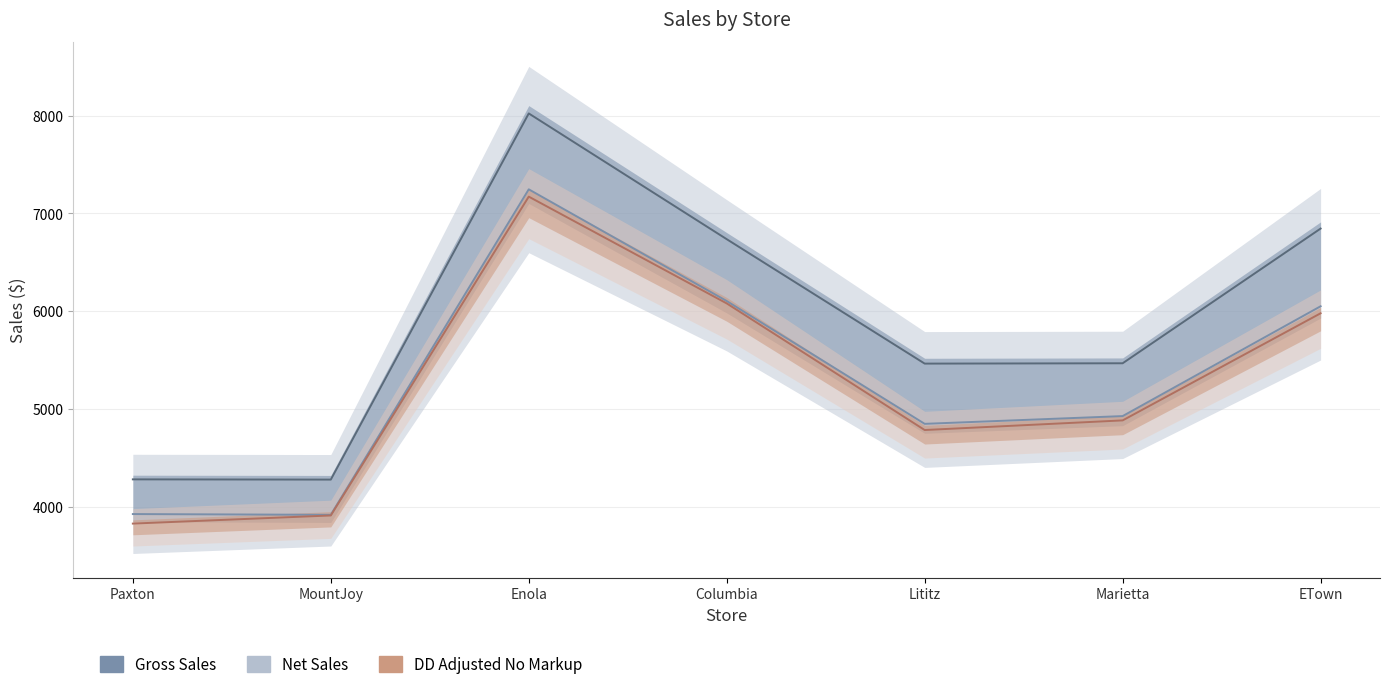

What is the maximum value shown in the chart?

8022.9